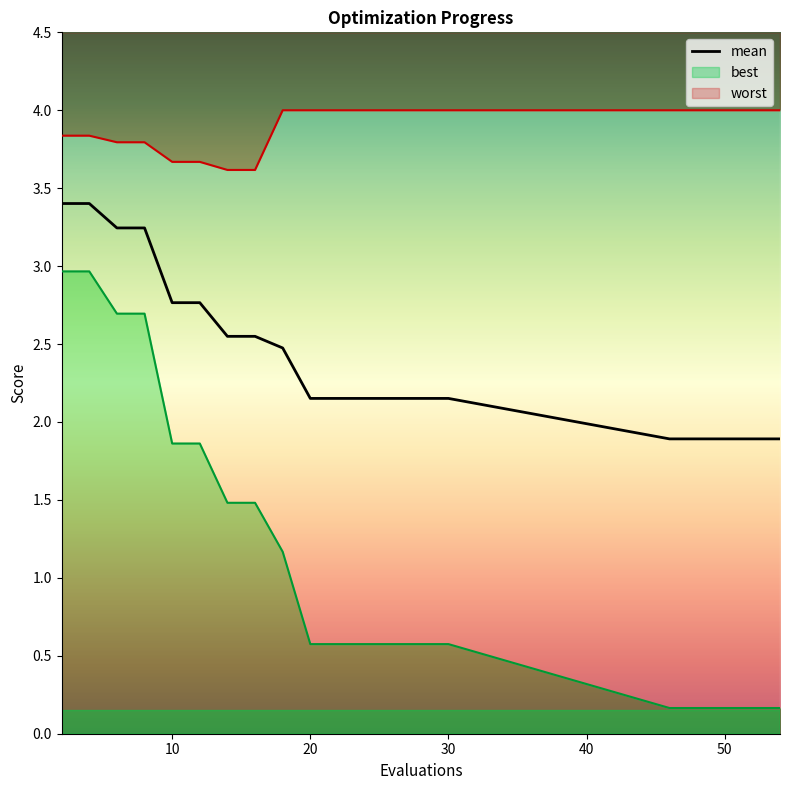

True or false: worst has more than 0 points higher than both neighbors.

False